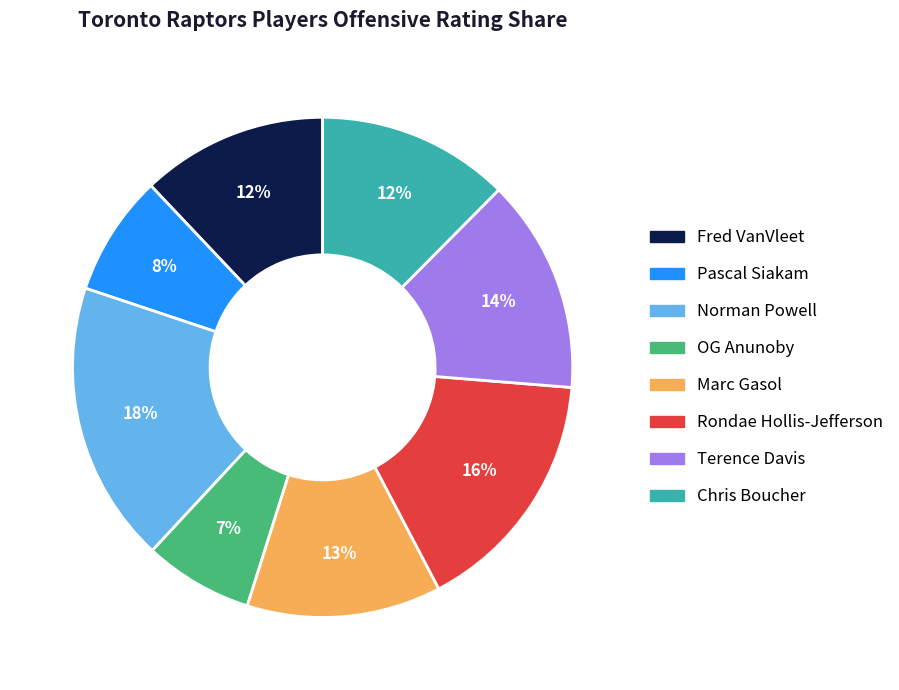

Do Fred VanVleet and Norman Powell together represent more than half of the pie?

No